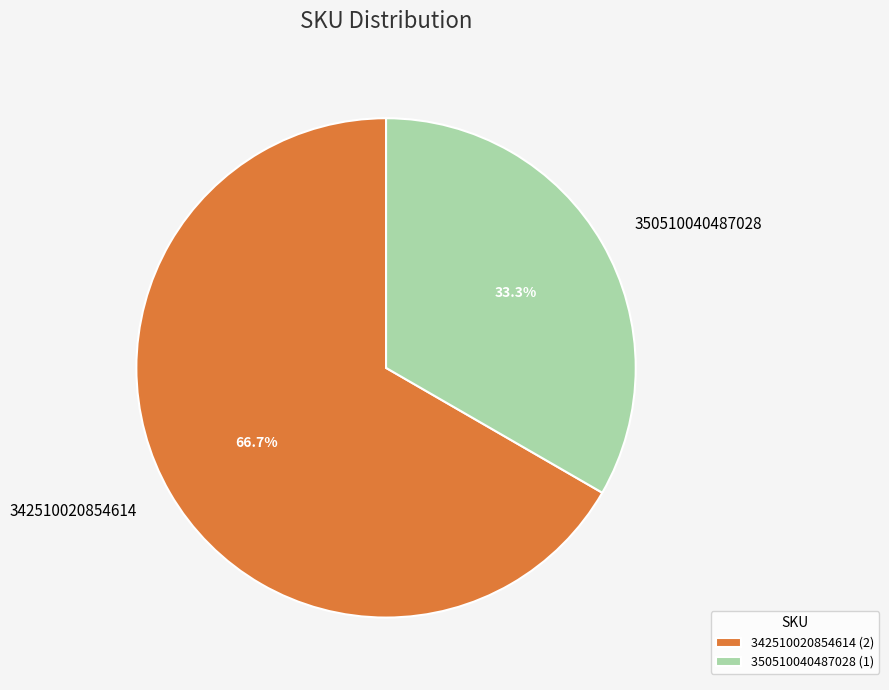

To the nearest percent, what portion does 342510020854614 represent?

67%